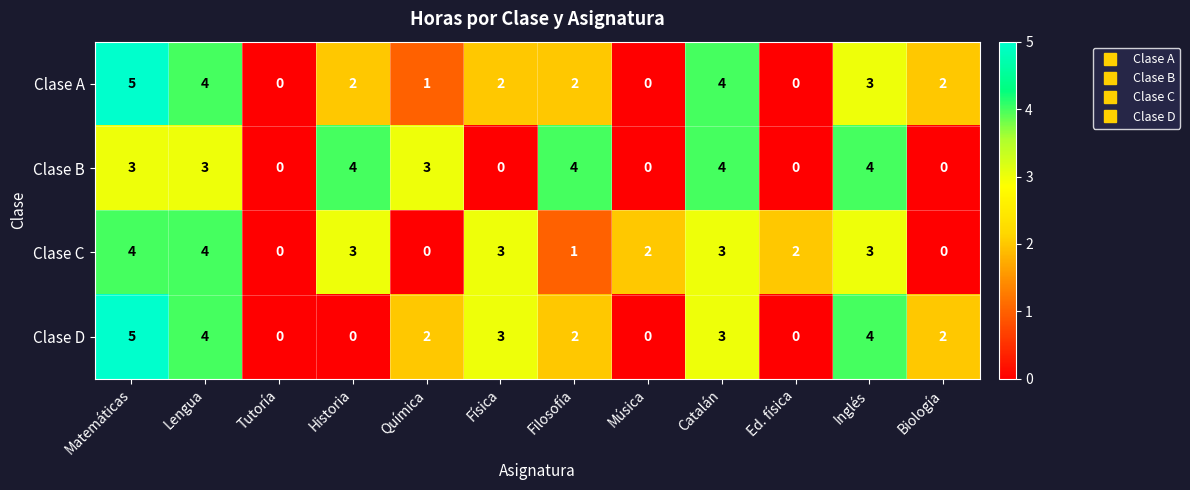

True or false: Clase D has a value of 5 at Matemáticas.

True